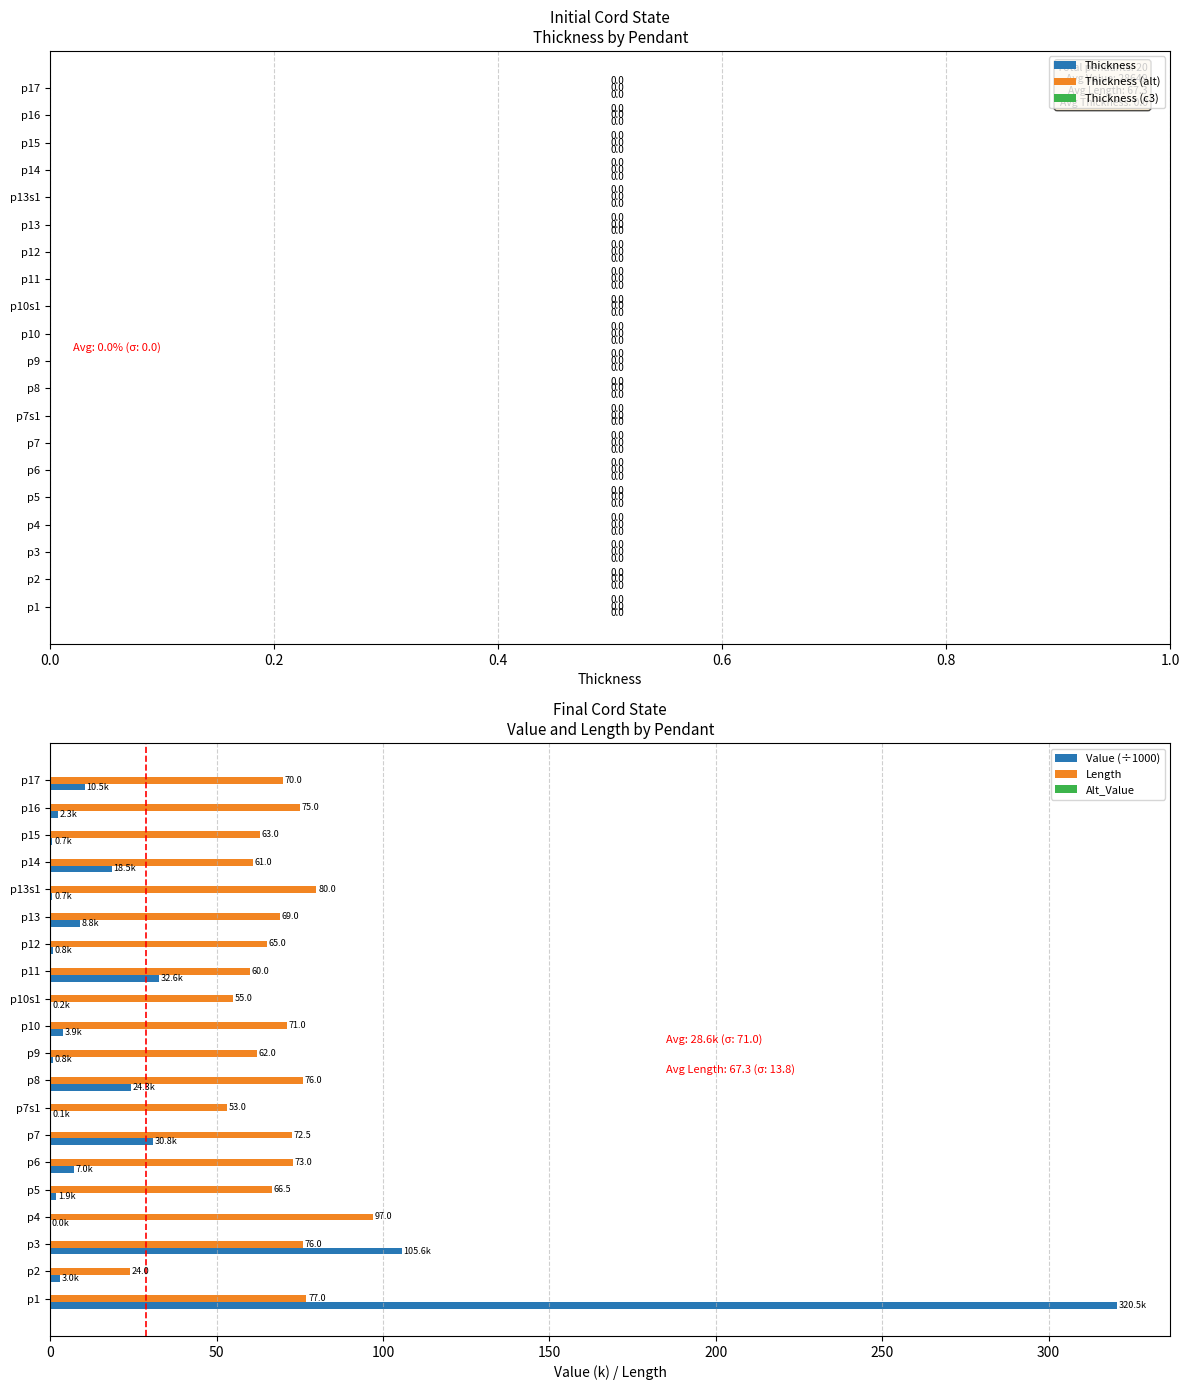

Count the number of categories in the chart.

20